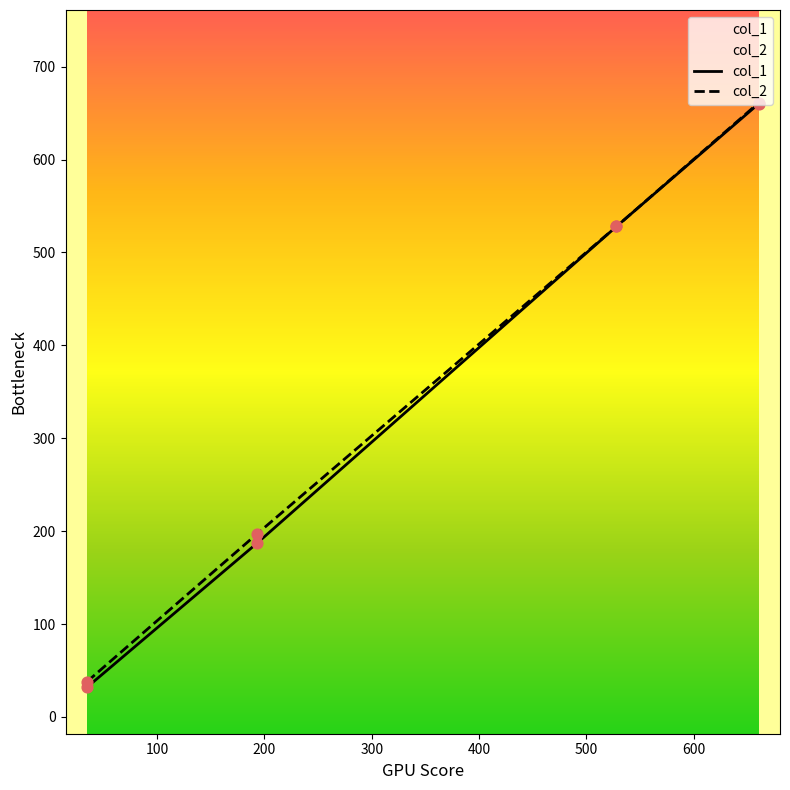

What is the minimum value for col_1?

32